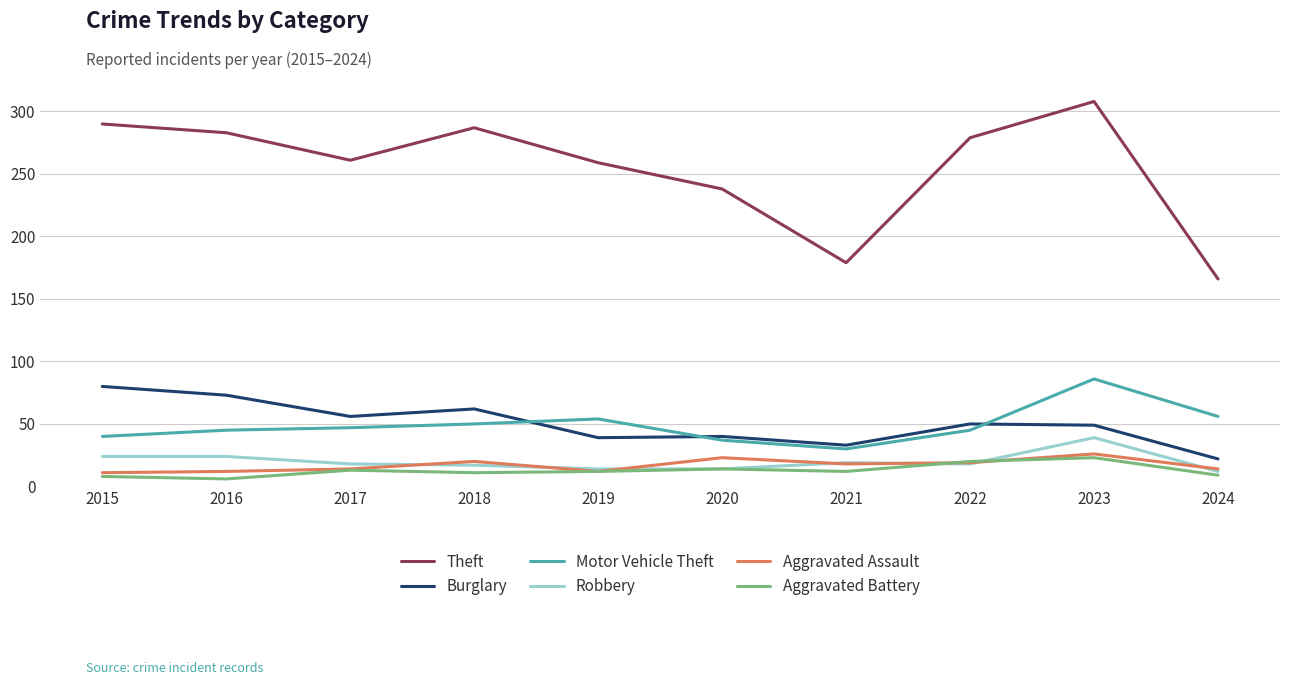

Is it true that Burglary equals 50 at 2022?

True